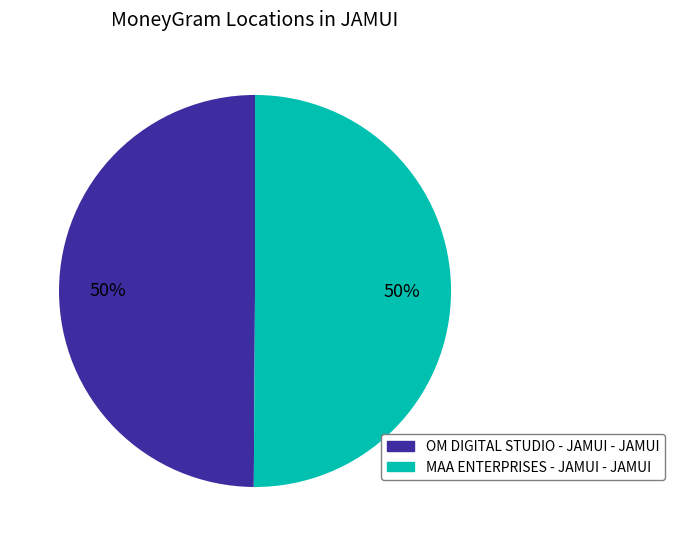

What is the ratio of the value at OM DIGITAL STUDIO - JAMUI - JAMUI to the value at MAA ENTERPRISES - JAMUI - JAMUI?

1.0